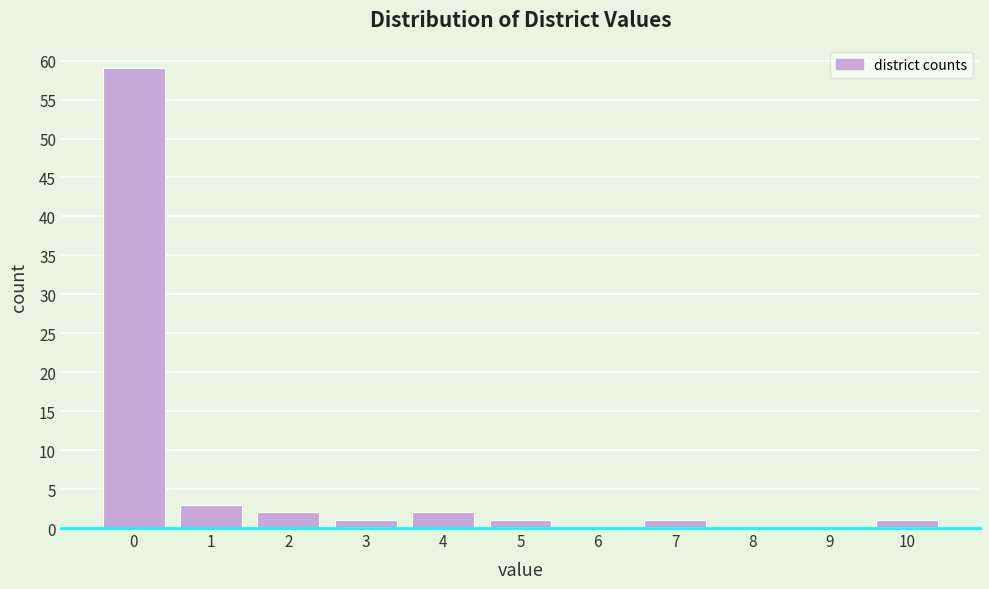

Reading right to left, extract all data points from this chart.

10=1	9=0	8=0	7=1	6=0	5=1	4=2	3=1	2=2	1=3	0=59